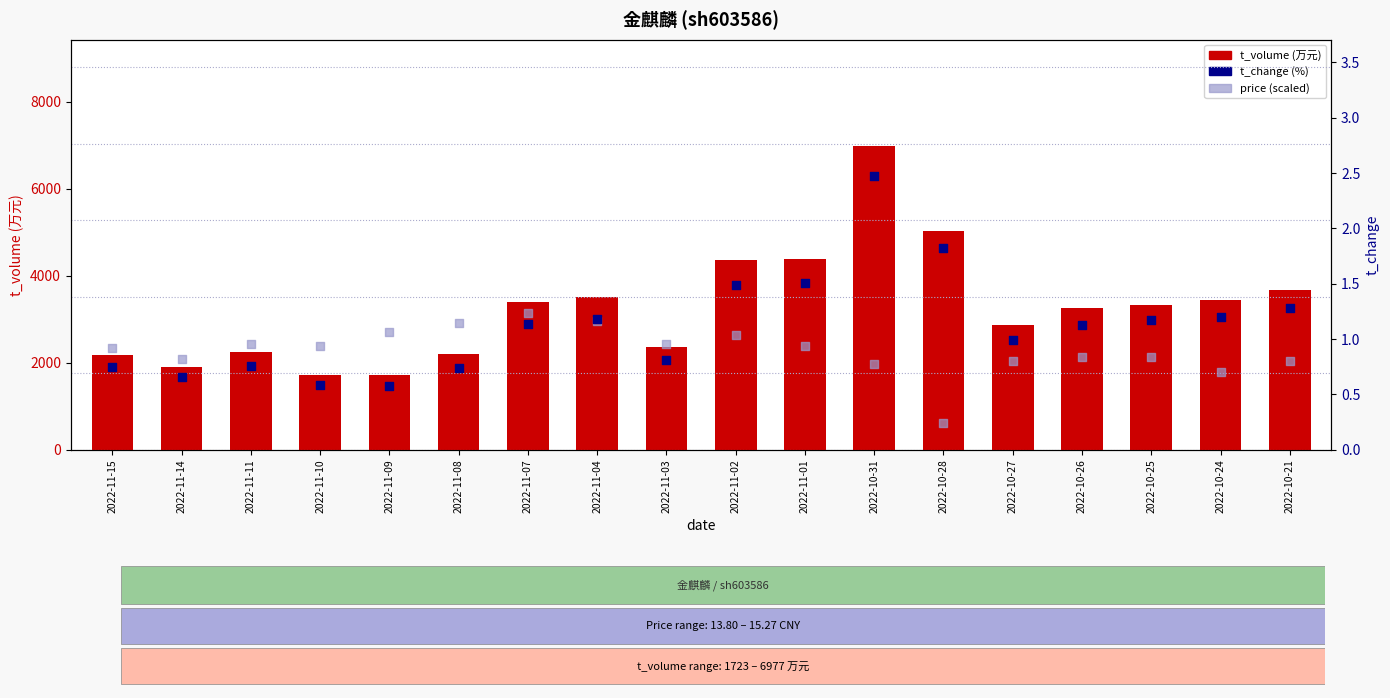

Which series has the largest Y range (max minus min)?

t_volume